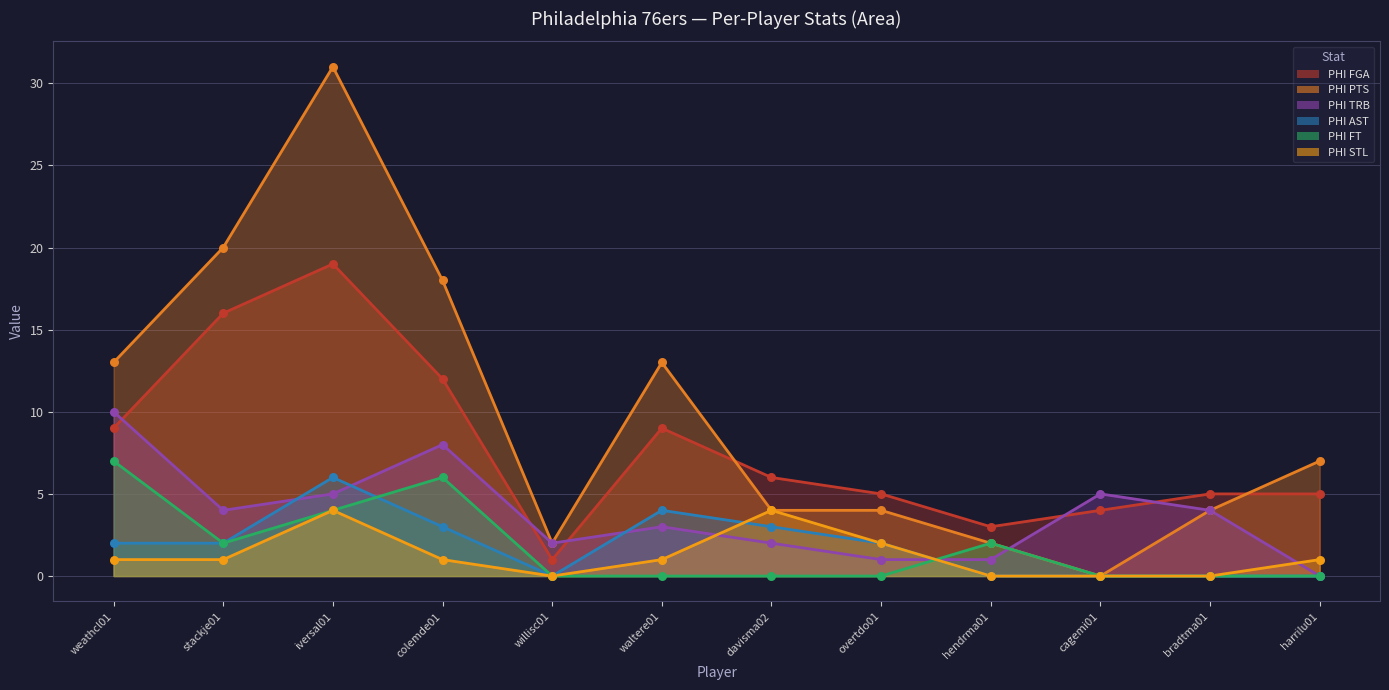

Is the value of PHI STL at waltere01 greater than the value of PHI FT at colemde01?

No